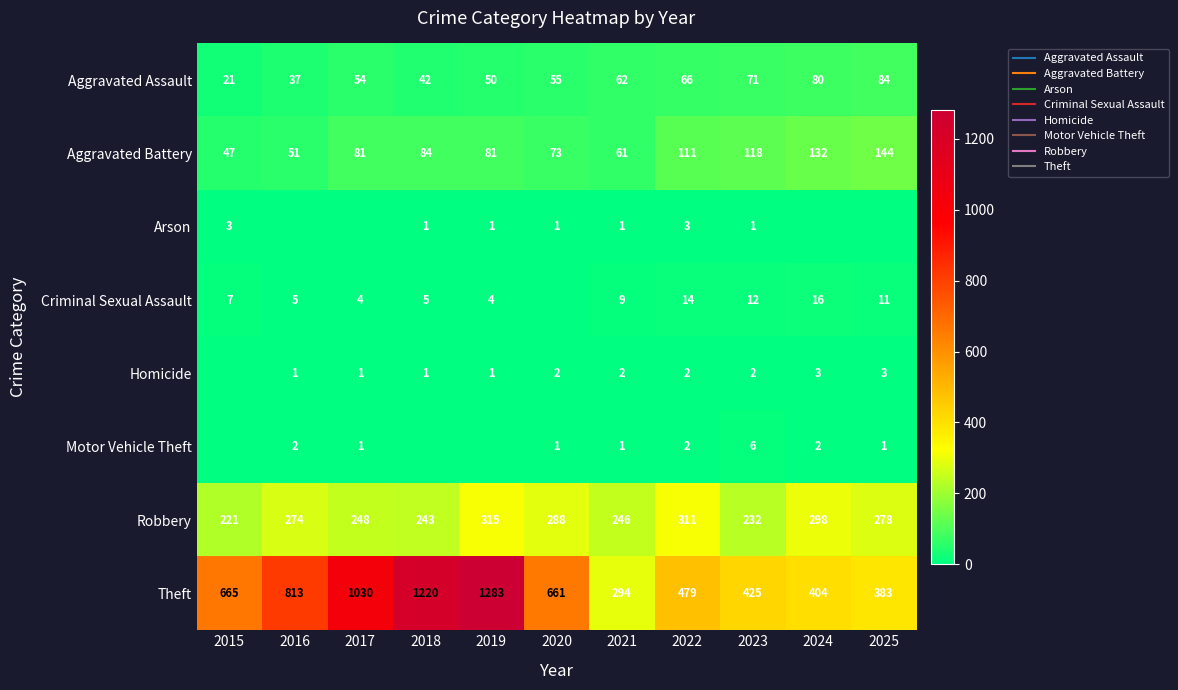

Which series has the widest spread of values?

Theft